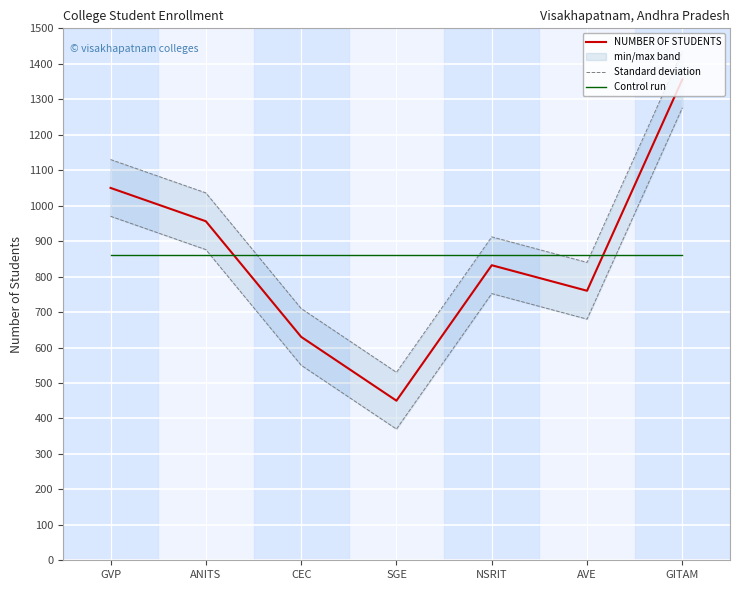

What is the difference between the maximum and second lowest values in the Standard deviation series?

726